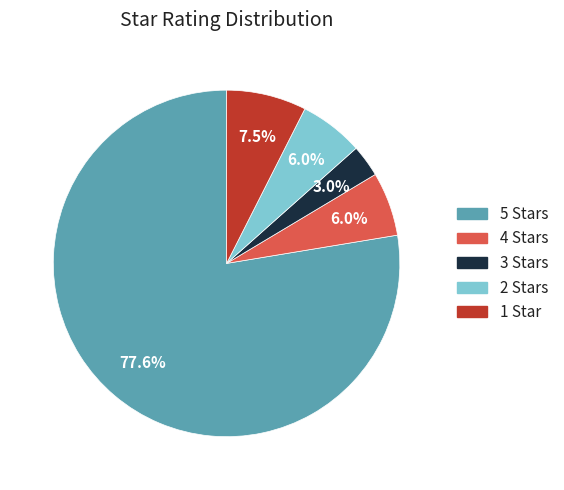

Is there any slice that represents more than half of the pie?

Yes